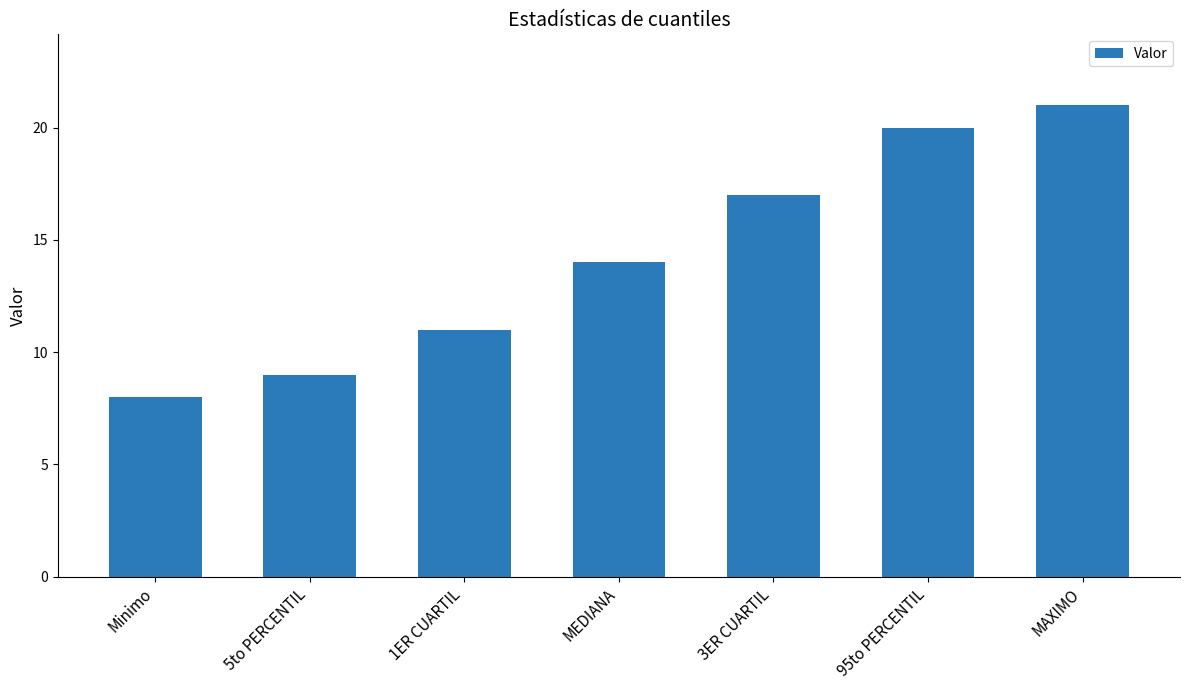

How many values are below 14?

3